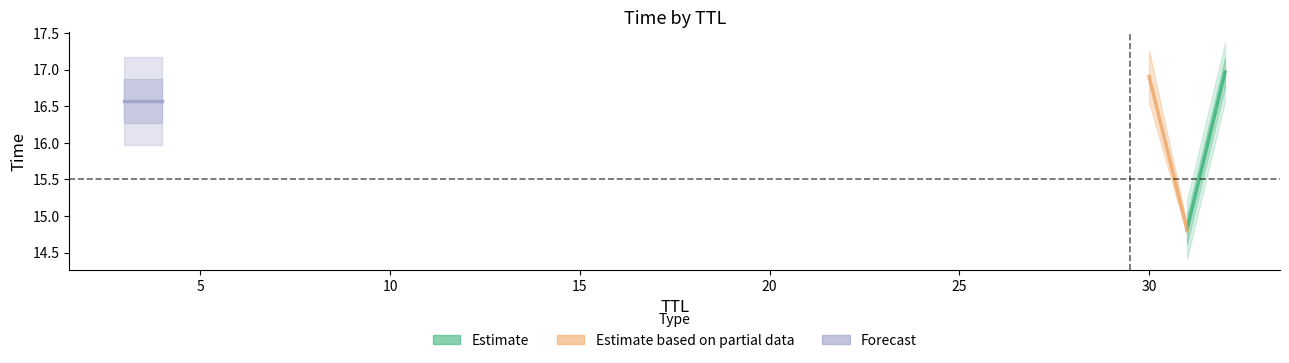

What are all the series names shown in the legend?

Estimate, Estimate based on partial data, Forecast